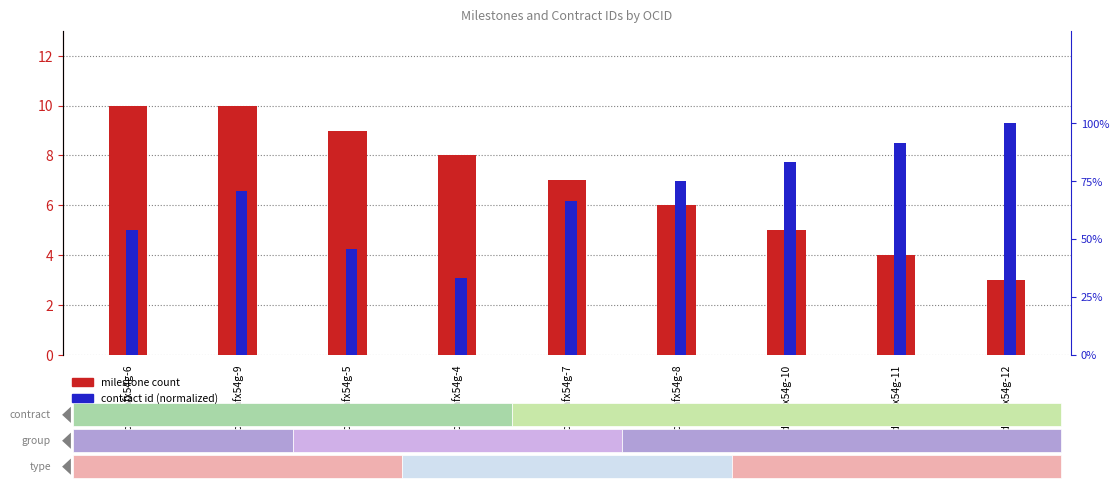

Are the bars horizontal?

No